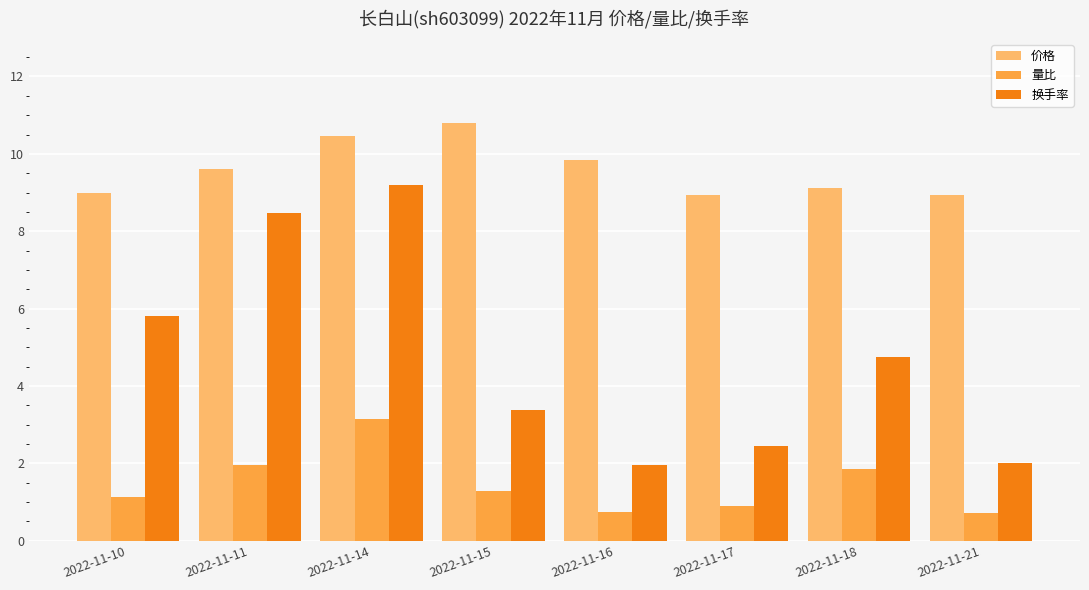

Which category has the highest value in the 量比 series?

2022-11-14